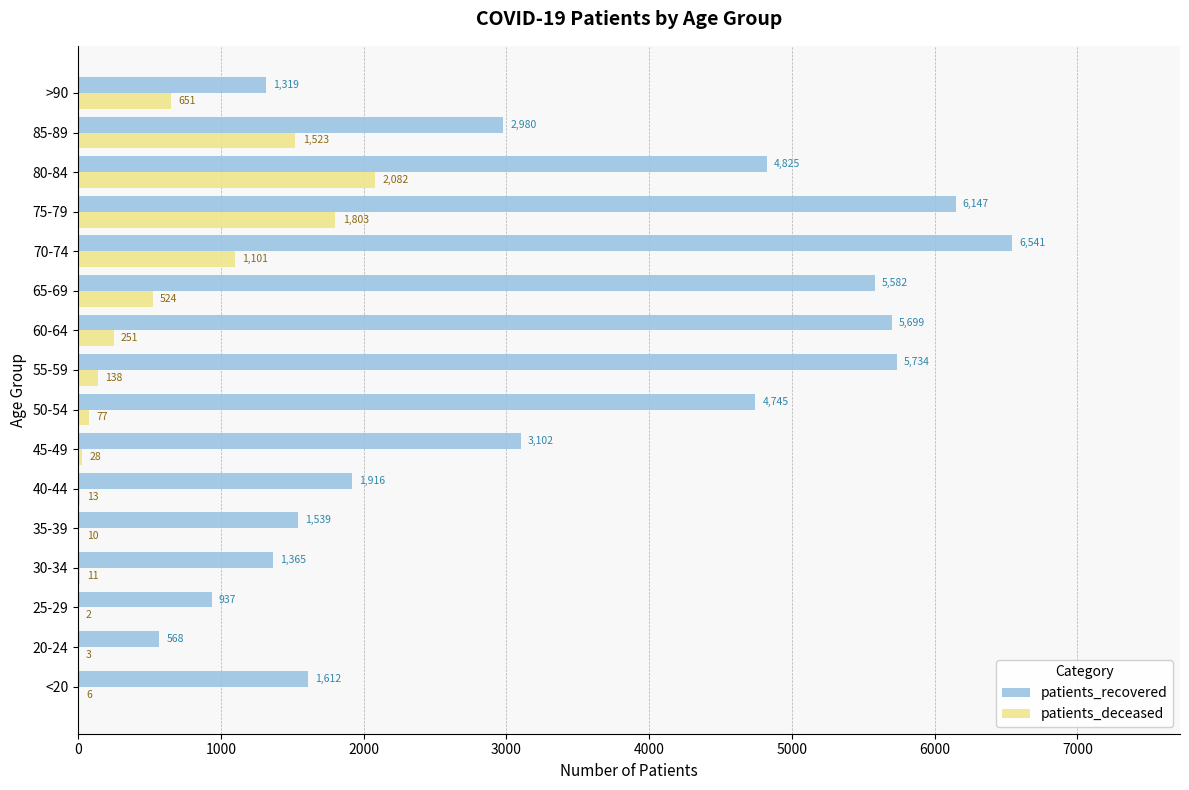

At which label does patients_deceased reach its peak?

80-84